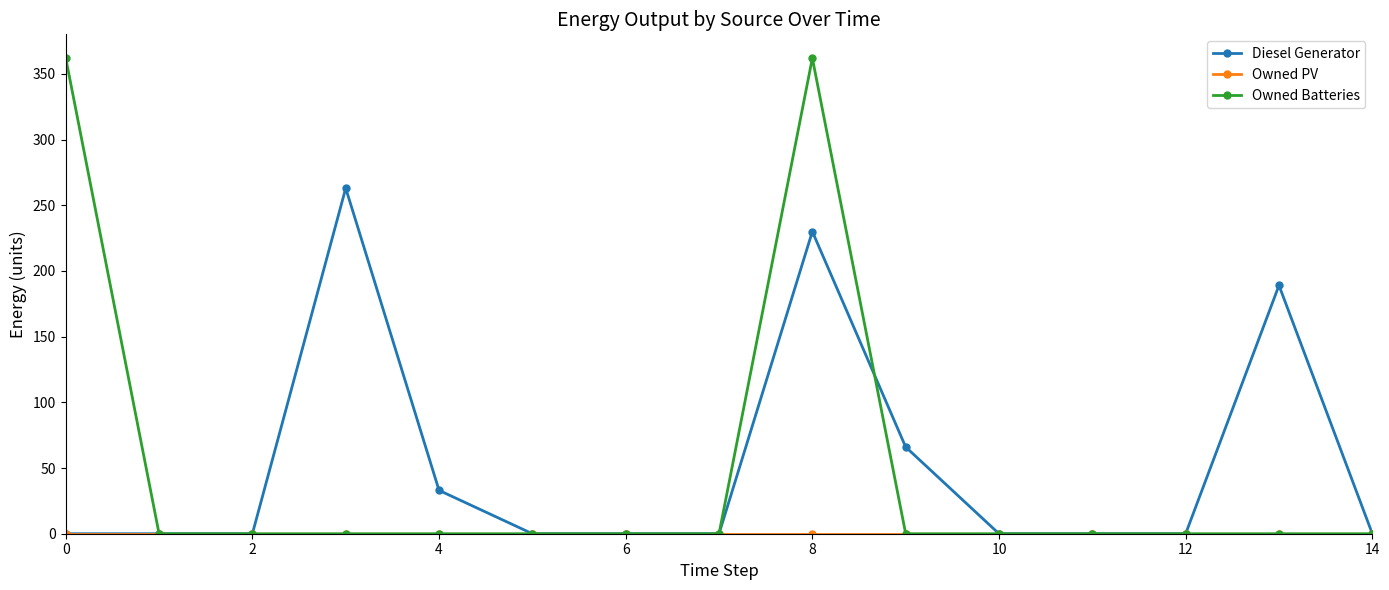

What is the greatest value displayed?

362